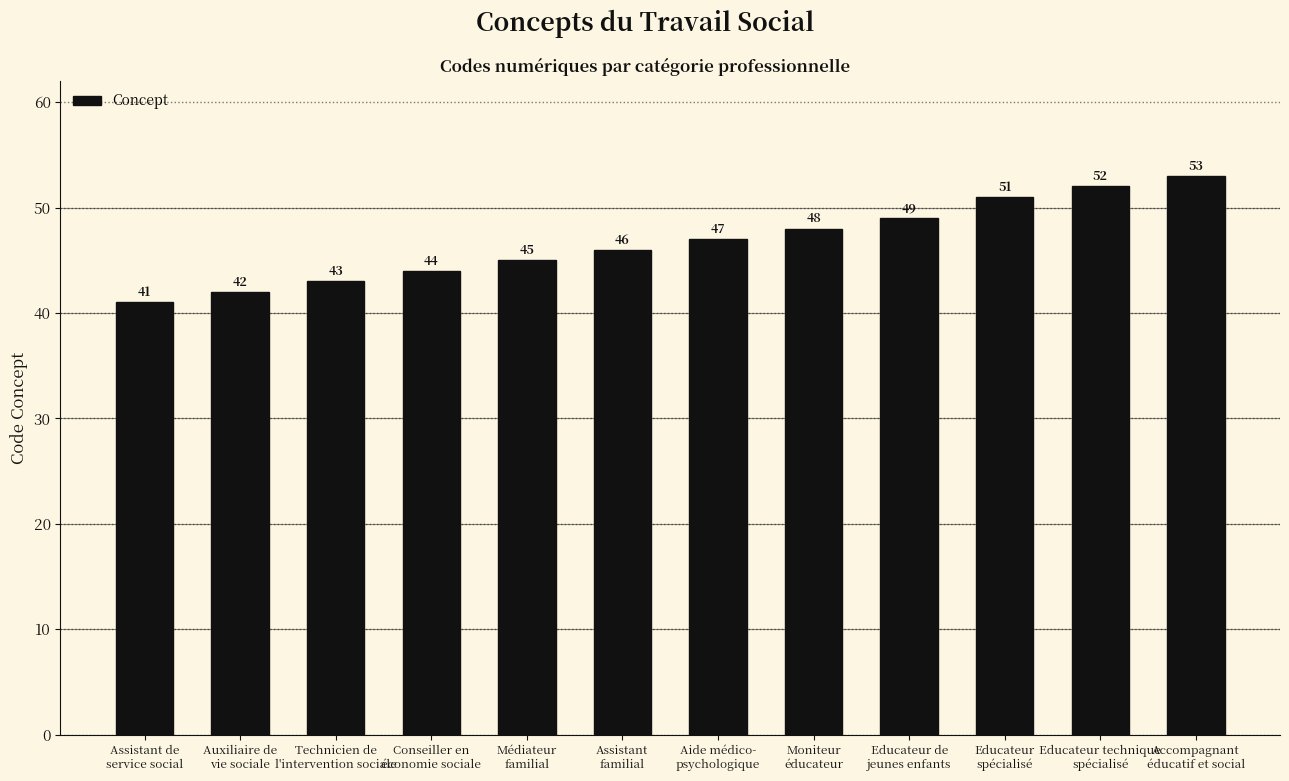

What is the difference between the maximum and minimum values?

12